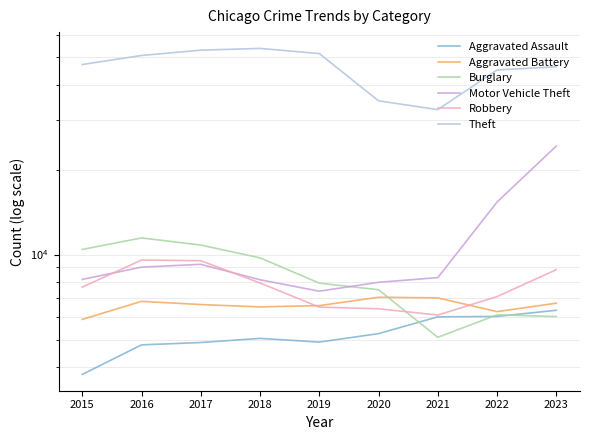

True or false: Robbery has more than 2 points higher than both neighbors.

False